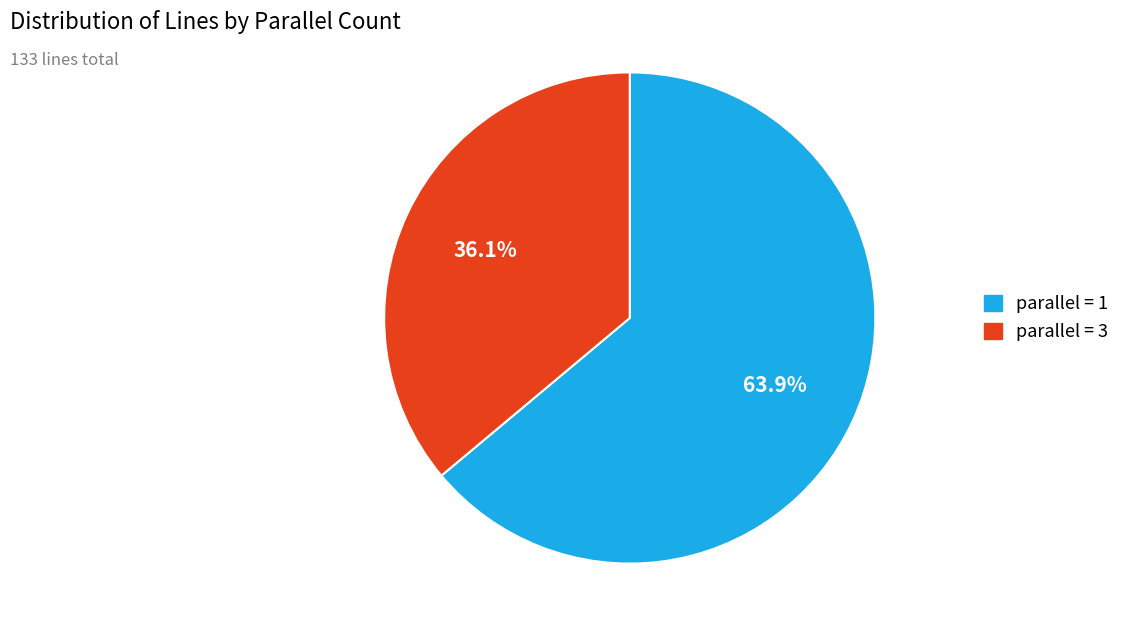

Is there any slice that represents more than half of the pie?

Yes